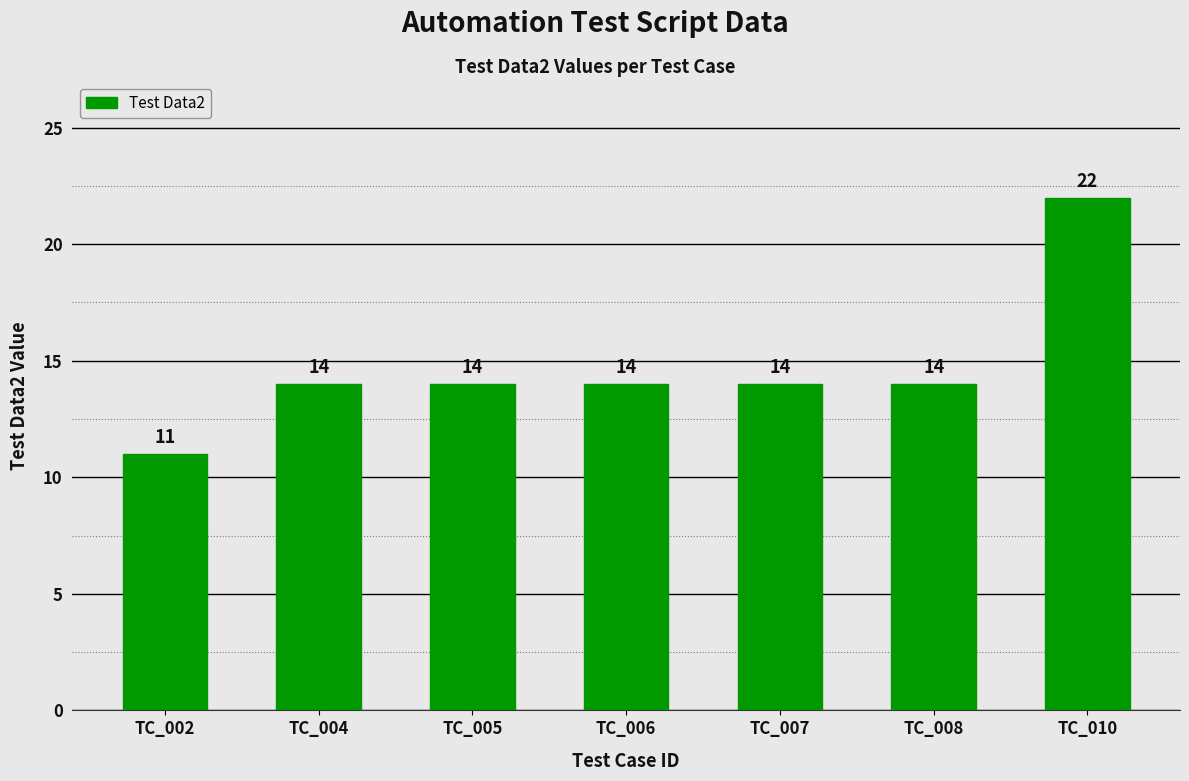

Reading left to right, transcribe all the data shown in this chart.

TC_002=11	TC_004=14	TC_005=14	TC_006=14	TC_007=14	TC_008=14	TC_010=22